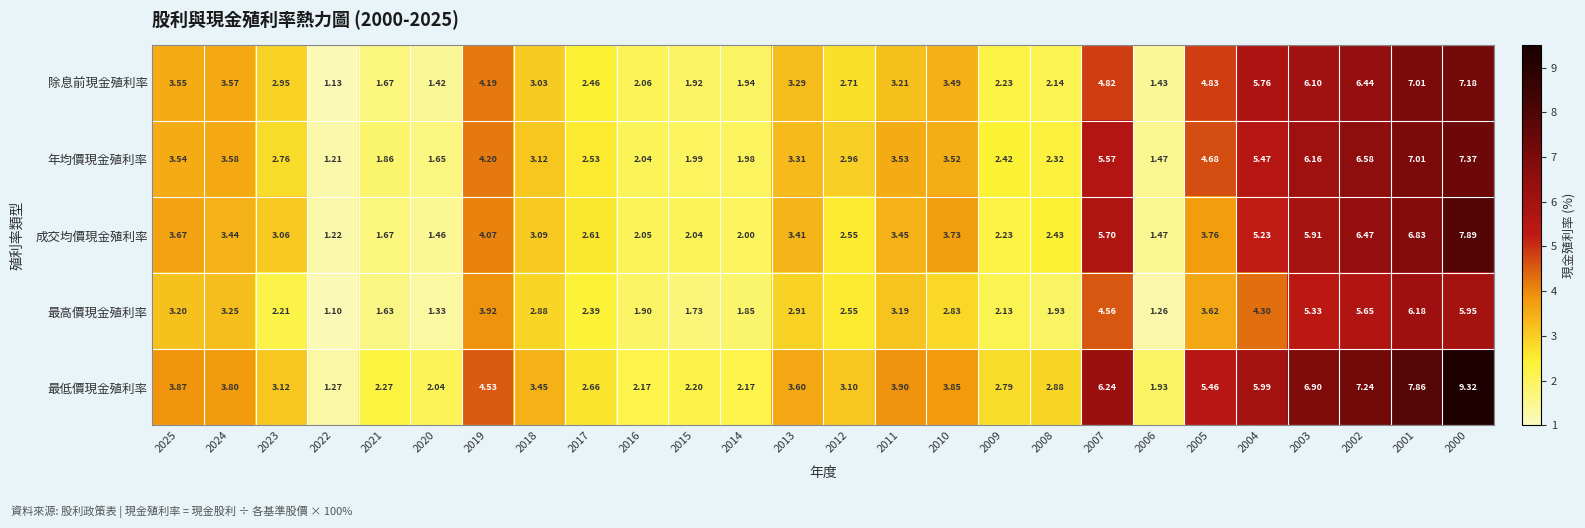

Which series has the largest total across all categories?

最低價現金殖利率